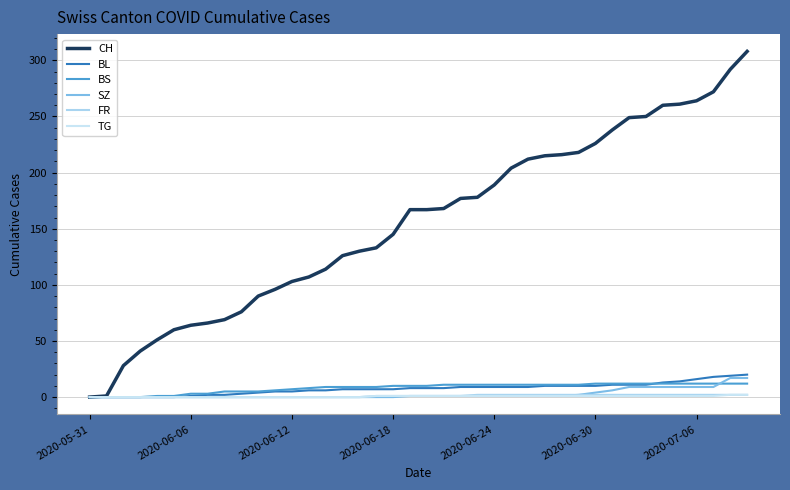

Does the chart have visible grid lines?

Yes